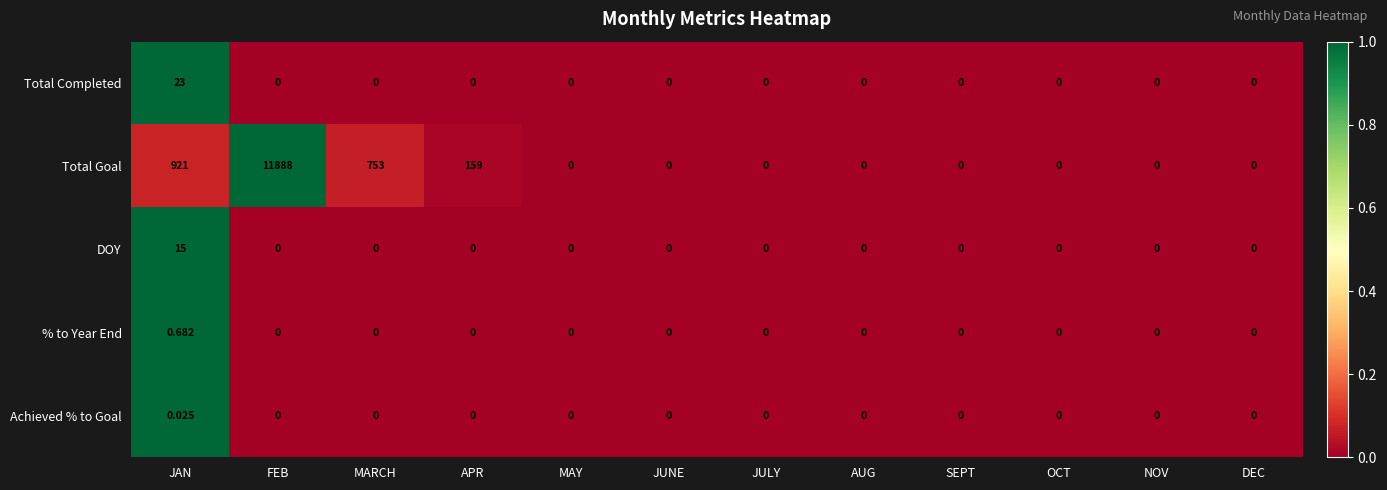

Which series changed the most between MARCH and SEPT?

Total Goal